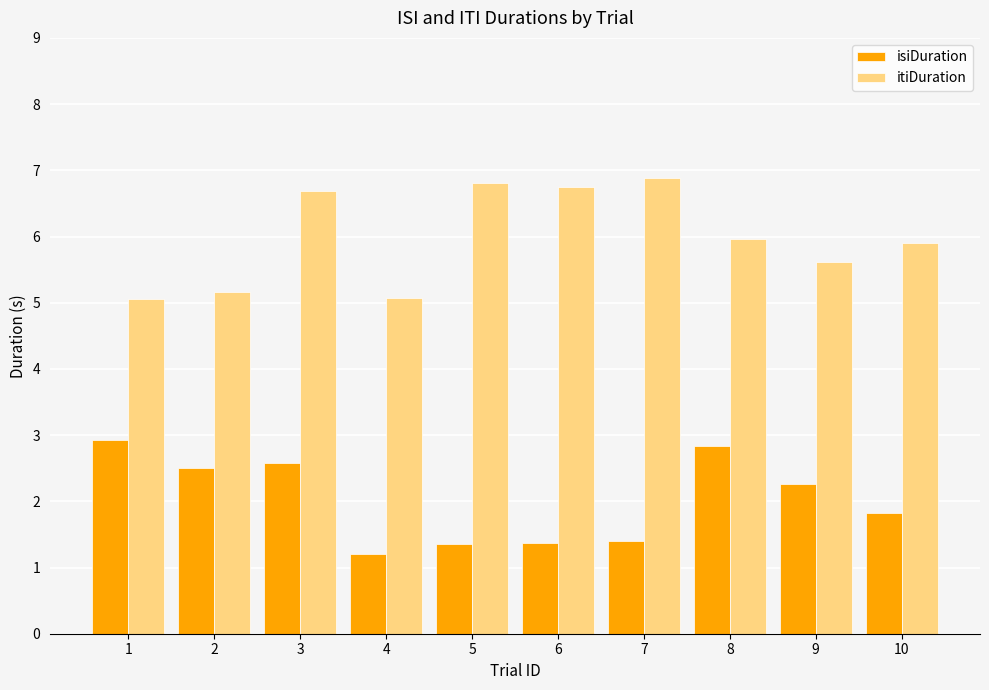

What is the value of the isiDuration bar at the 2nd from the left?

2.5